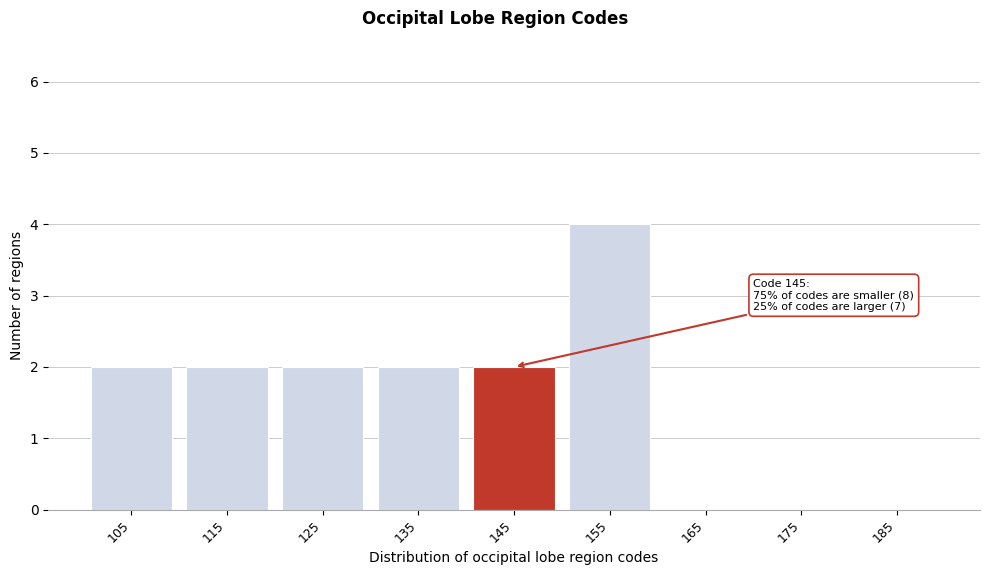

Reading left to right, list all the values displayed in this chart.

105=2	115=2	125=2	135=2	145=2	155=4	165=0	175=0	185=0